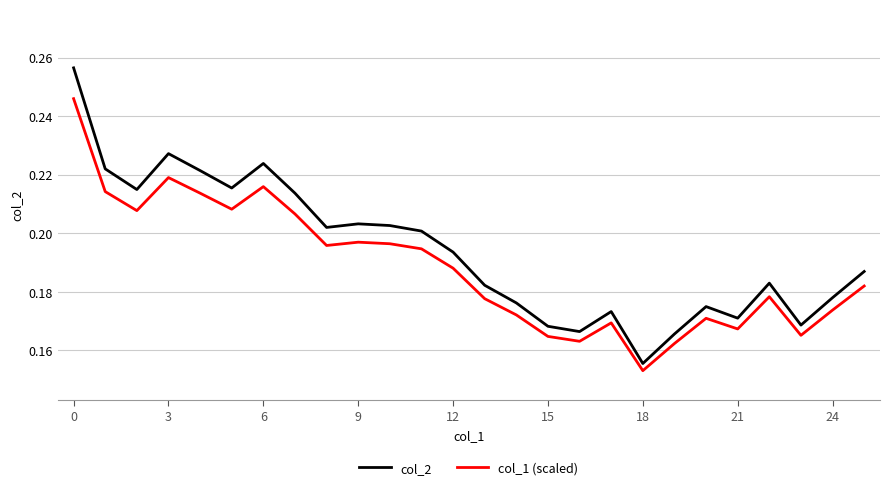

In col_2, how many points are higher than both neighbors (excluding endpoints)?

6